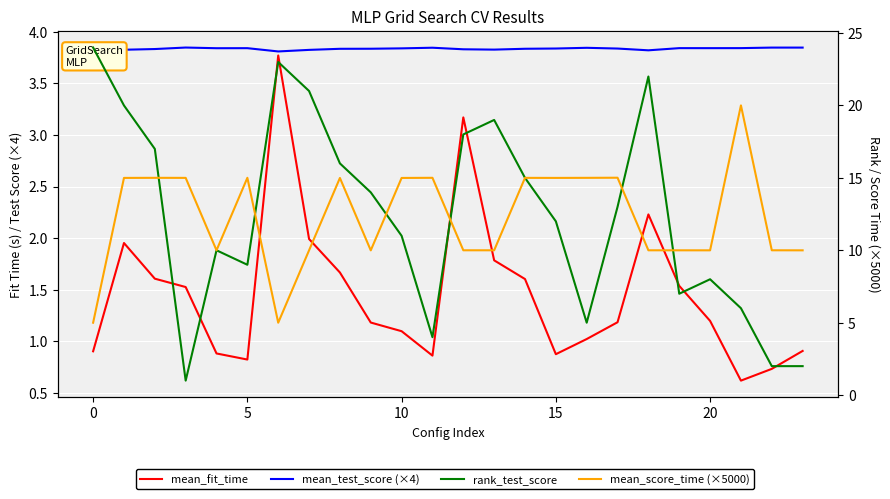

How many interior local peaks does the mean_score_time (×5000) series have?

7